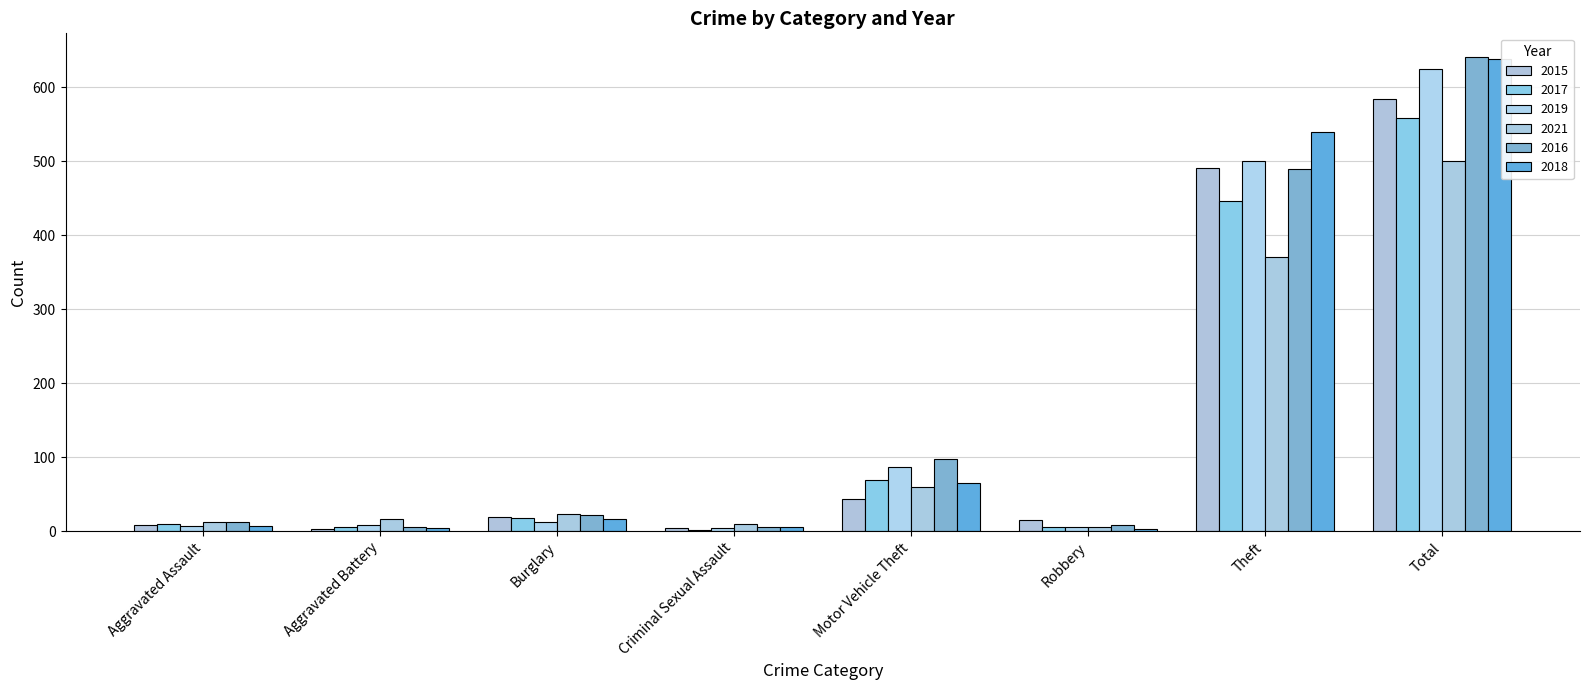

Is the value of 2019 at Total greater than the value of 2017 at Aggravated Battery?

Yes